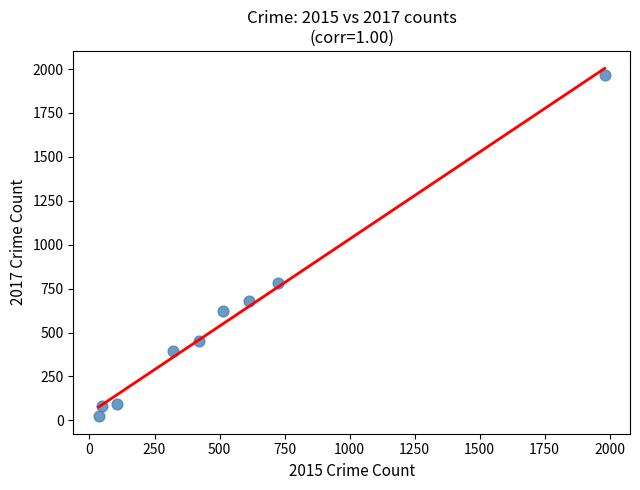

What Y value in the scatter plot is closest to 995?

780